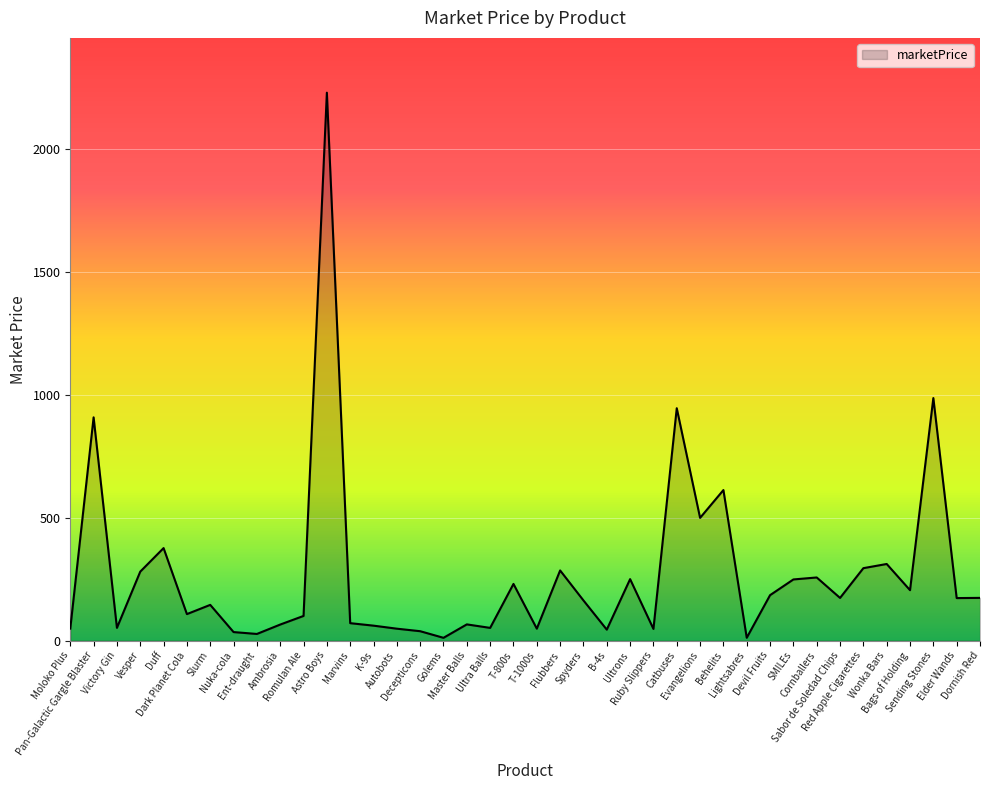

What is the difference between the maximum and minimum values?

2219.0